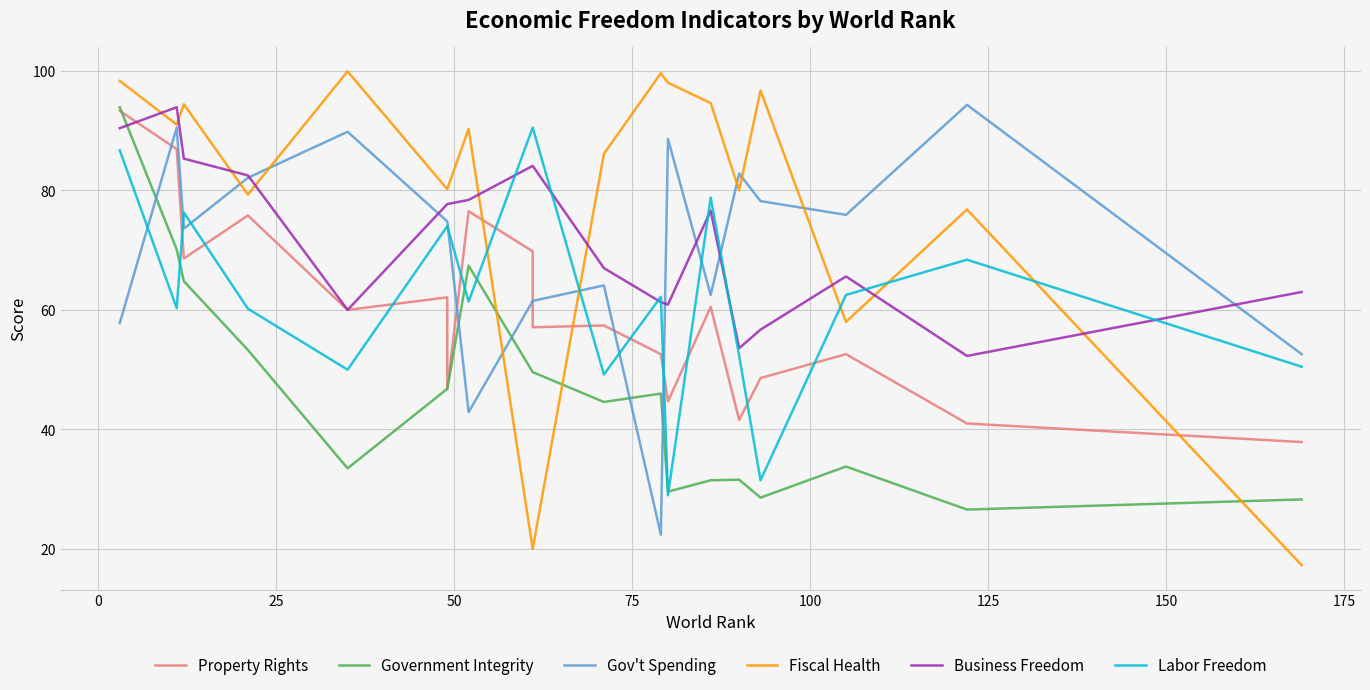

What are all the series names shown in the legend?

Property Rights, Government Integrity, Gov't Spending, Fiscal Health, Business Freedom, Labor Freedom